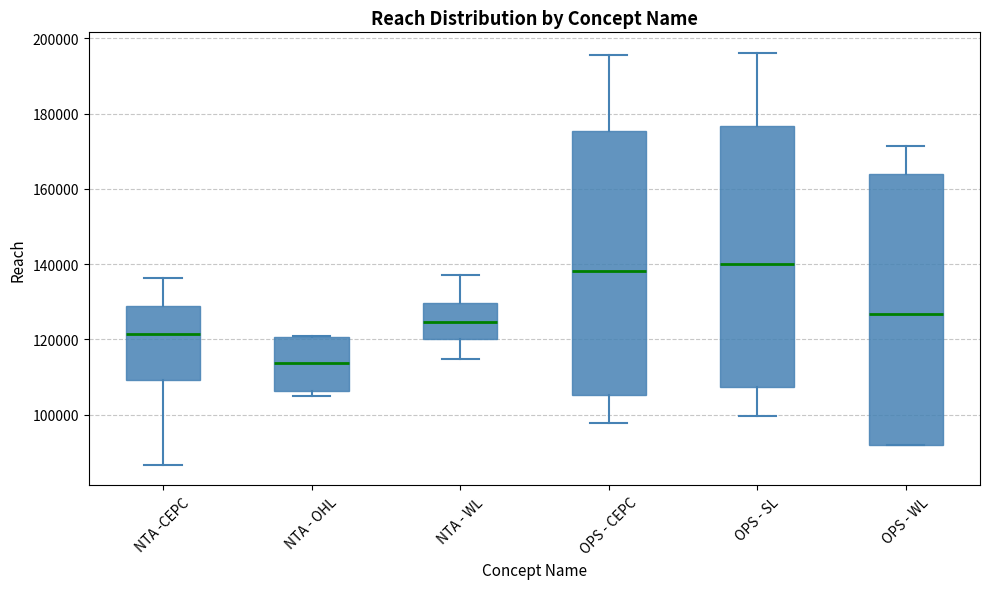

Reading left to right, transcribe this box plot: for each box, give where its median line is, the range the box spans, and where its two whiskers end, as read against the y-axis. The values are not printed on the chart, so give them approximately, as read against the axis.

NTA -CEPC: median 122000, box 110000 to 128000, whiskers 86000 to 136000
NTA - OHL: median 114000, box 106000 to 120000, whiskers 104000 to 120000
NTA - WL: median 124000, box 120000 to 130000, whiskers 114000 to 138000
OPS - CEPC: median 138000, box 106000 to 176000, whiskers 98000 to 196000
OPS - SL: median 140000, box 108000 to 176000, whiskers 100000 to 196000
OPS - WL: median 126000, box 92000 to 164000, whiskers 92000 to 172000